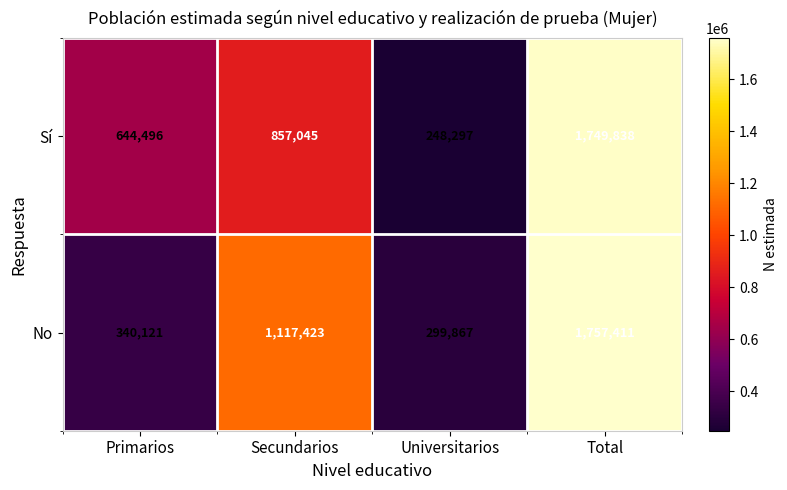

The No series shows 1847385 at Secundarios. True or false?

False